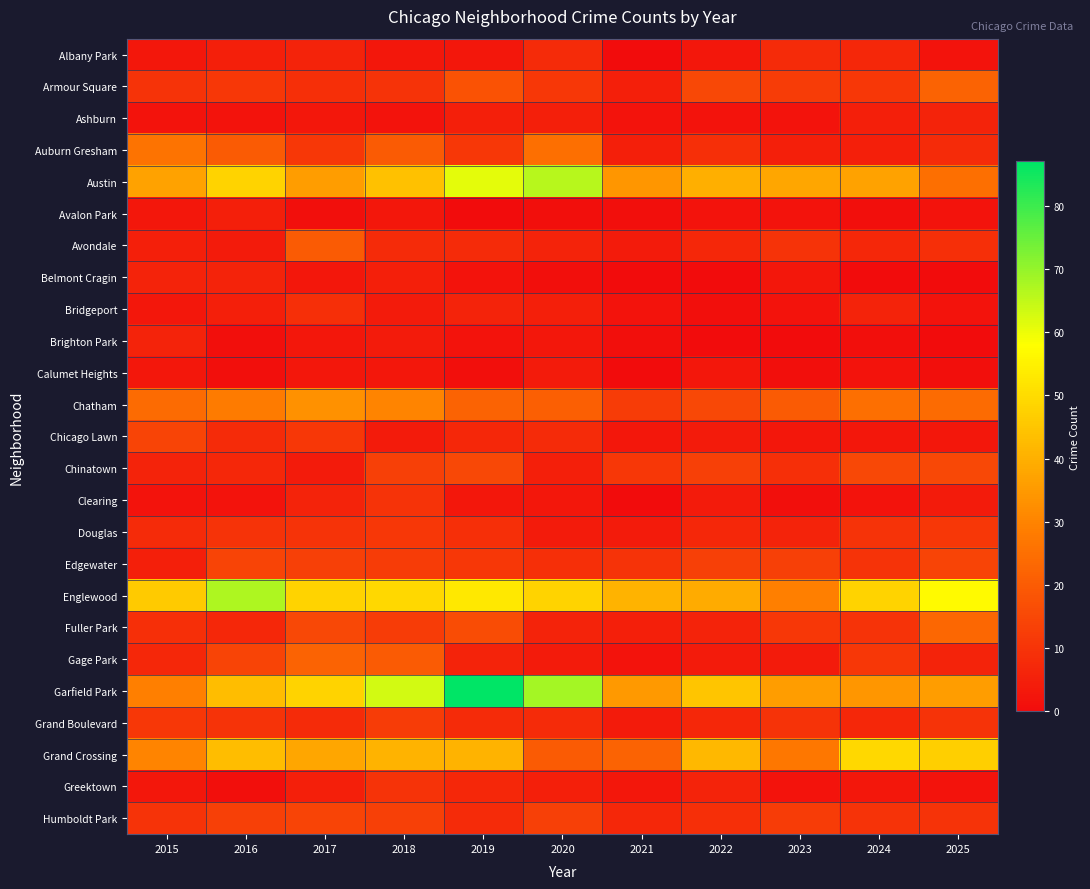

At which category is the sum across all series the highest?

2019